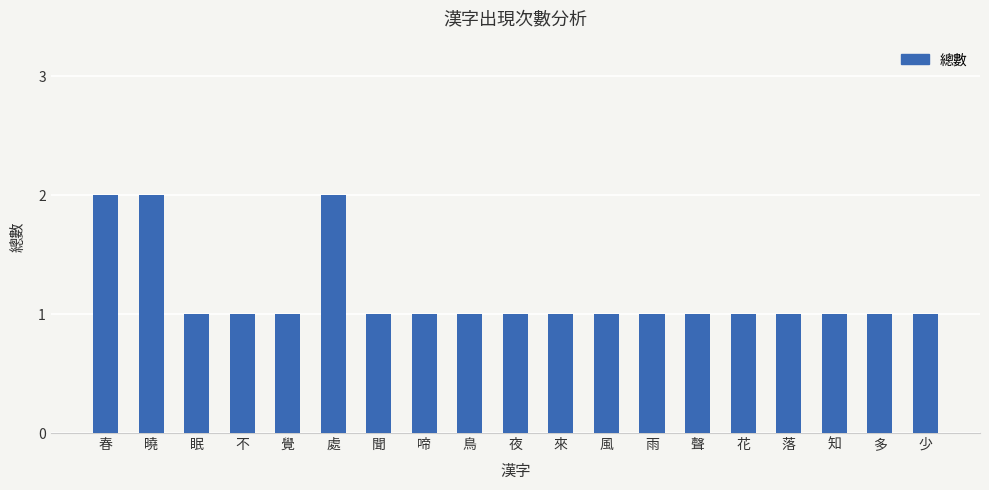

True or false: the data shows 1 at 落.

True